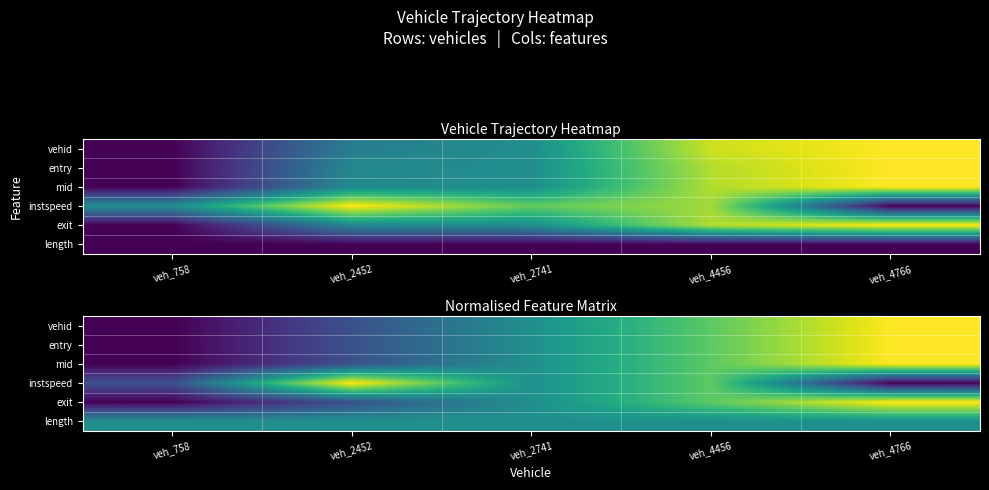

What is the minimum value for exit?

0.2